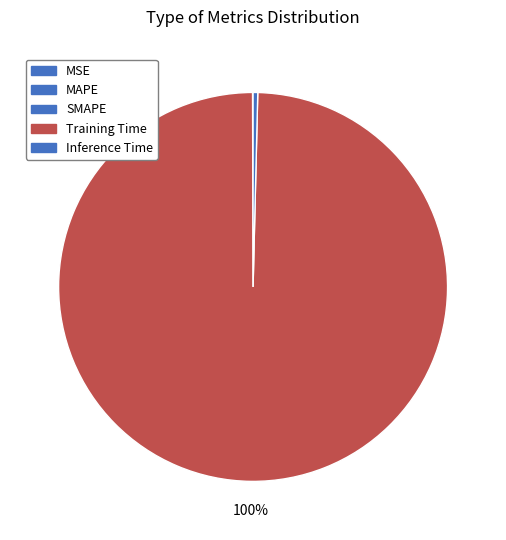

Is the sum of Inference Time and MSE greater than half?

No